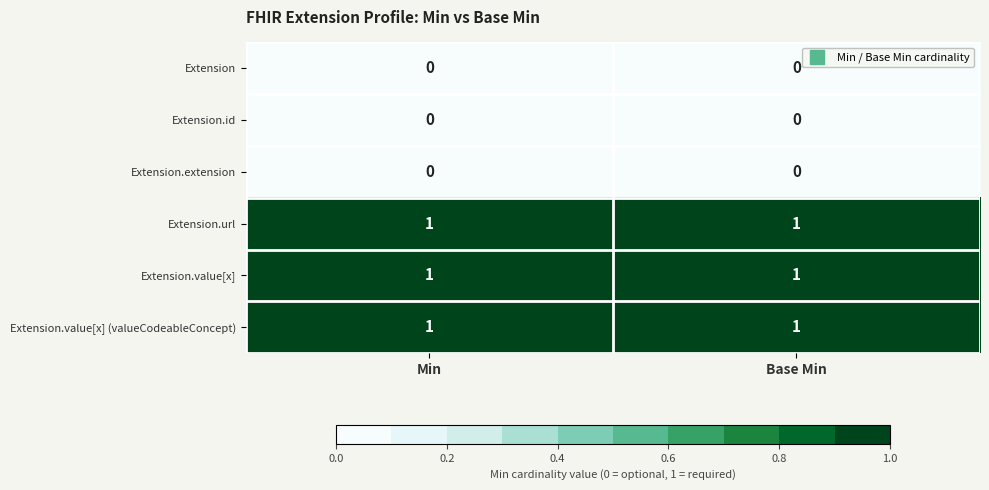

The Extension.value[x] (valueCodeableConcept) series shows 1 at Base Min. True or false?

True